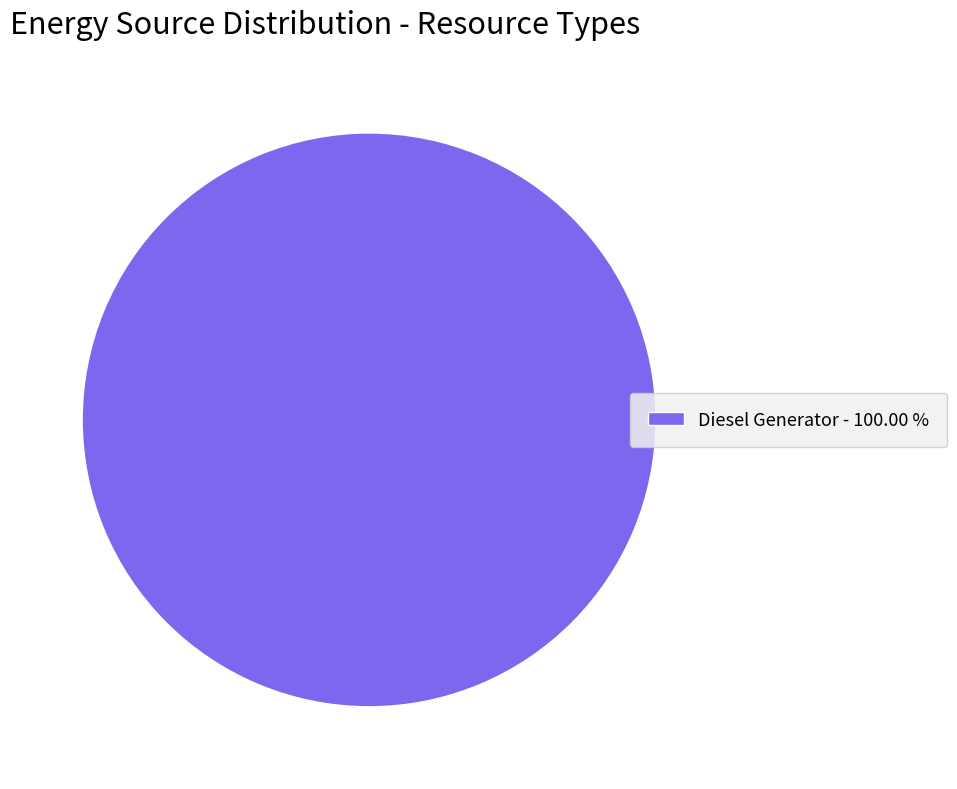

Count the number of slices in the pie.

1